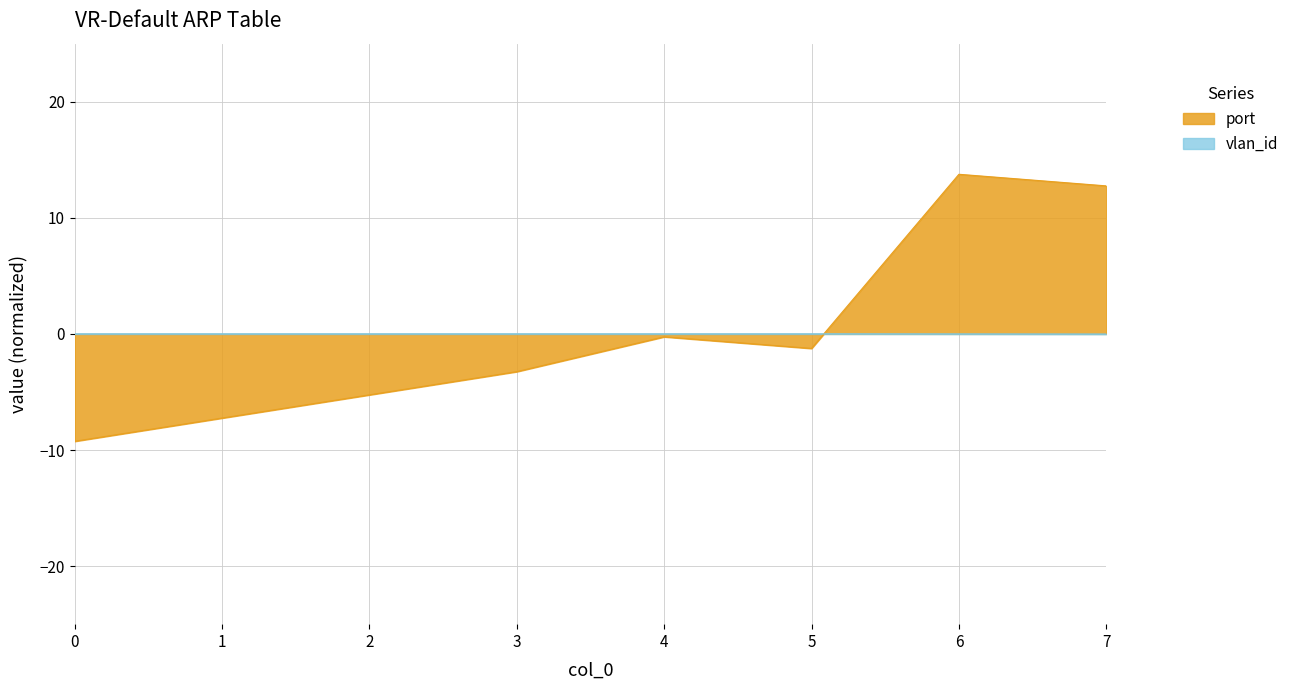

What is the value of the port point at the 5th from the left?

-0.2